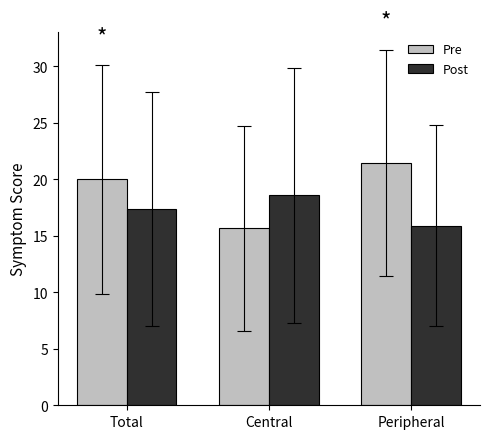

List the labels in order of Pre value, smallest first.

Central, Total, Peripheral